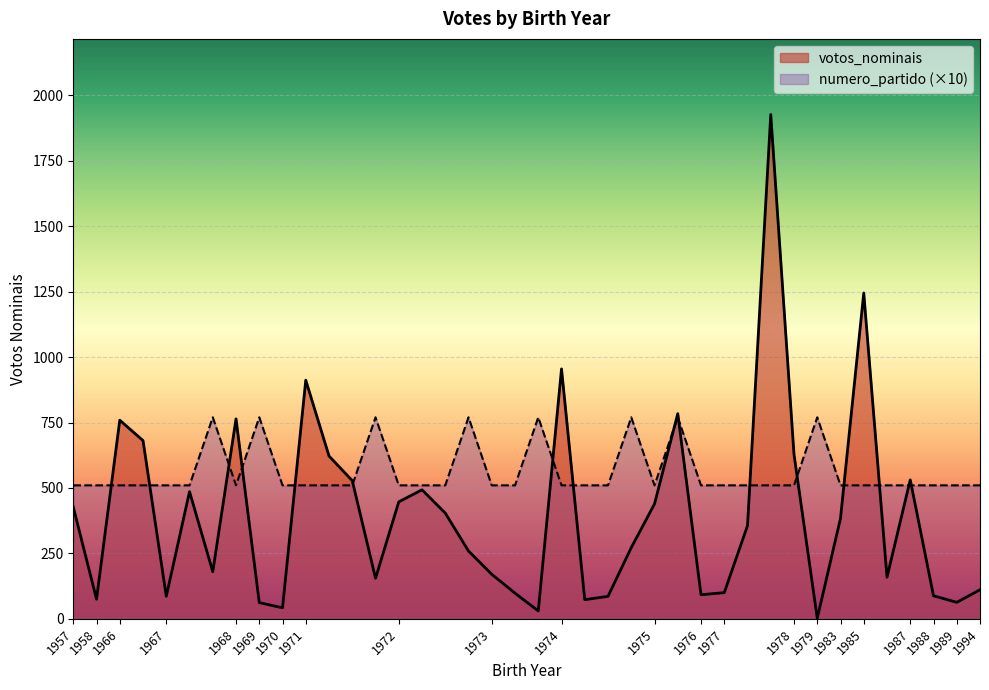

At how many categories does at least one series exceed 188?

40